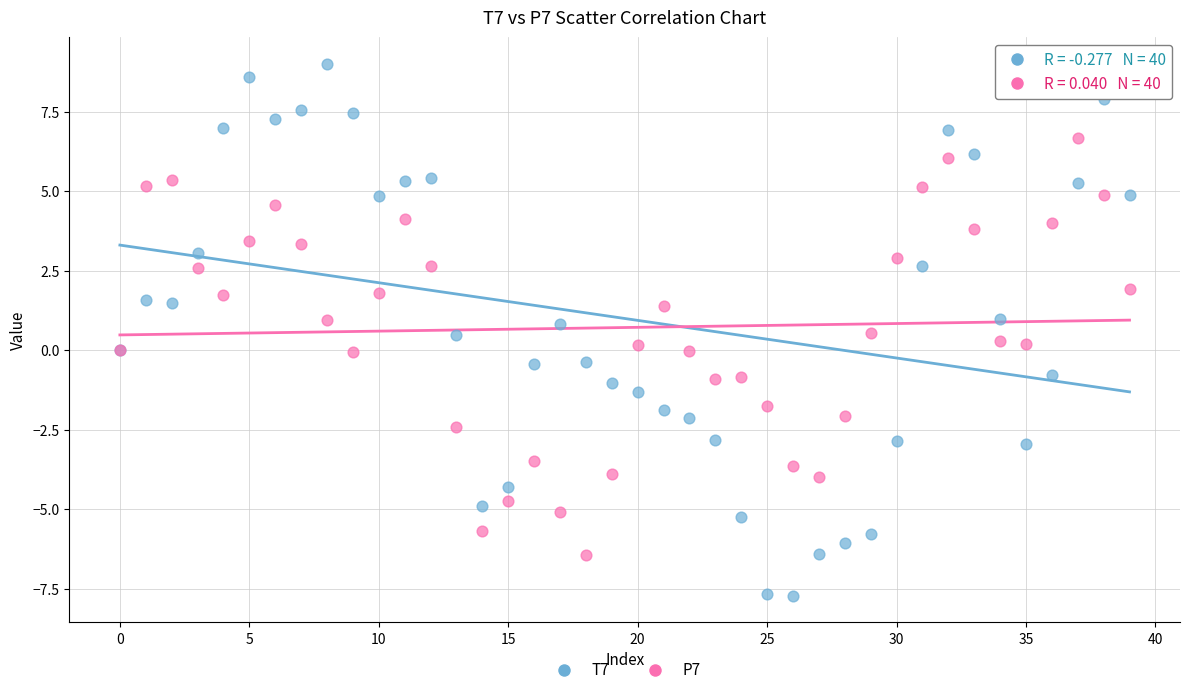

Which series contains the lowest Y value?

T7